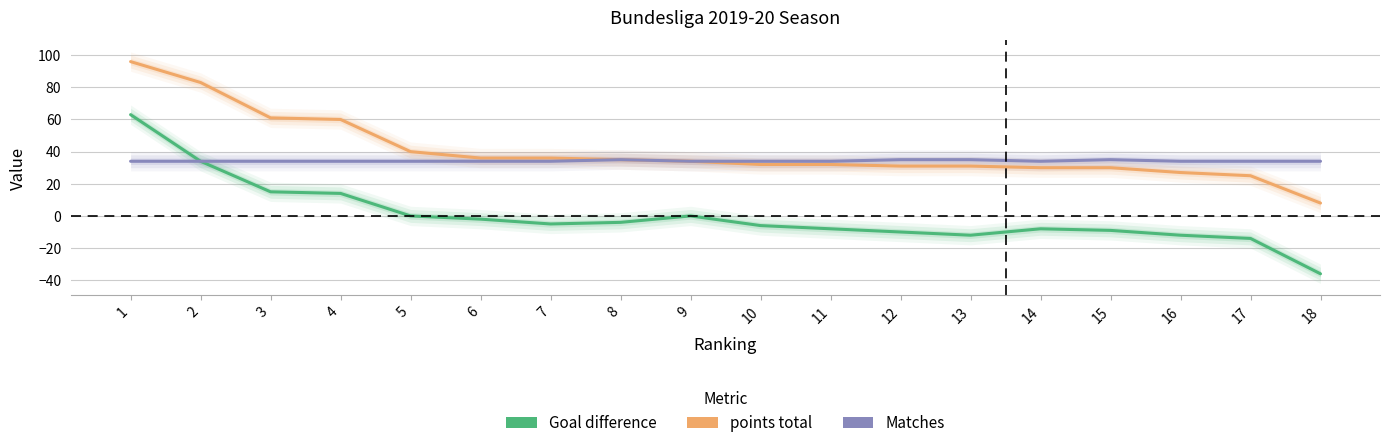

Reading left to right, extract all data points from this chart.

Goal difference: 1=63	2=34	3=15	4=14	5=0	6=-2	7=-5	8=-4	9=0	10=-6	11=-8	12=-10	13=-12	14=-8	15=-9	16=-12	17=-14	18=-36
points total: 1=96	2=83	3=61	4=60	5=40	6=36	7=36	8=35	9=34	10=32	11=32	12=31	13=31	14=30	15=30	16=27	17=25	18=8
Matches: 1=34	2=34	3=34	4=34	5=34	6=34	7=34	8=35	9=34	10=34	11=34	12=35	13=35	14=34	15=35	16=34	17=34	18=34